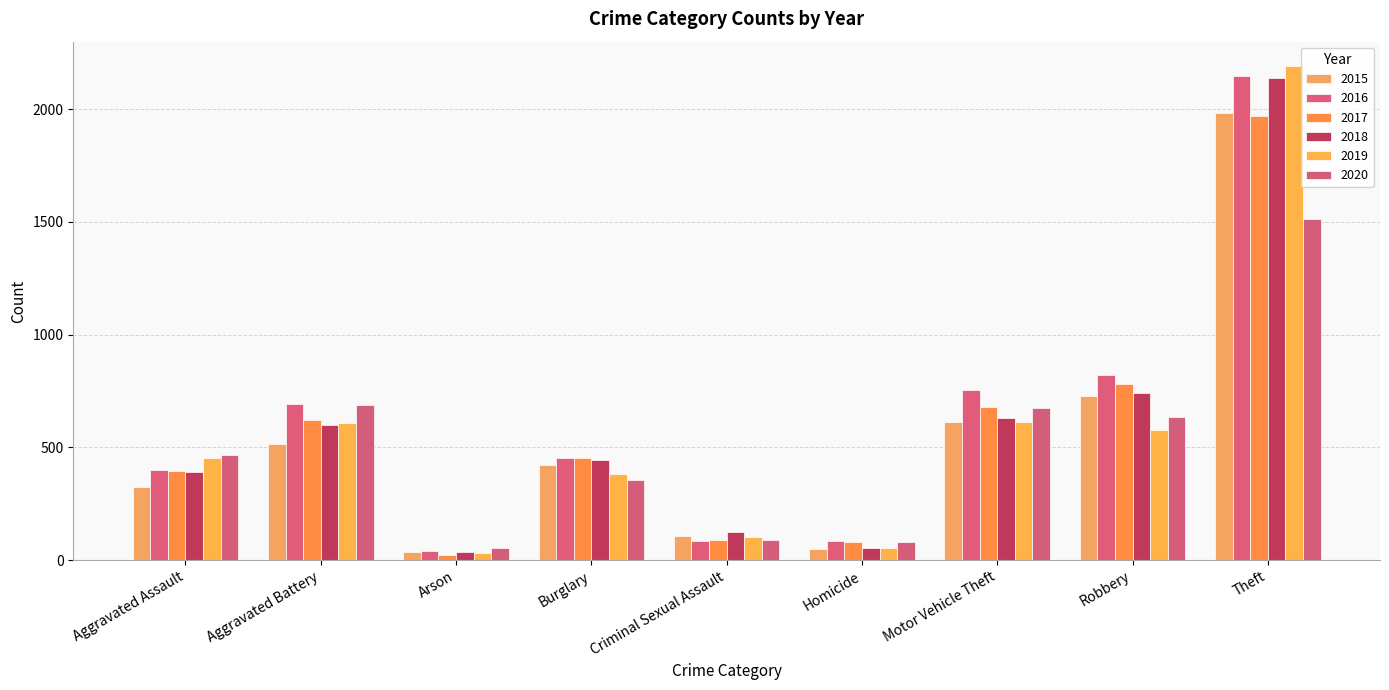

True or false: 2015 has a value of 50 at Homicide.

True